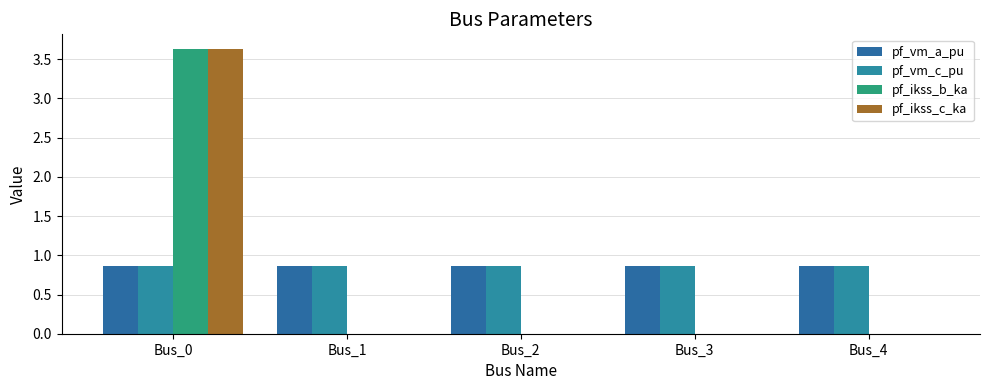

Reading right to left, what are all the values shown in this chart?

pf_vm_a_pu: 0.9	0.9	0.9	0.9	0.9
pf_vm_c_pu: 0.9	0.9	0.9	0.9	0.9
pf_ikss_b_ka: 0.0	0.0	0.0	0.0	3.6
pf_ikss_c_ka: 0.0	0.0	0.0	0.0	3.6